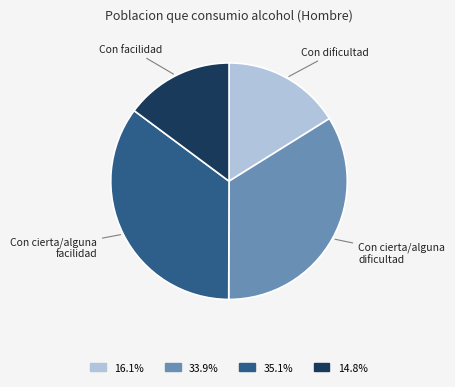

Is there a majority slice in this chart?

No